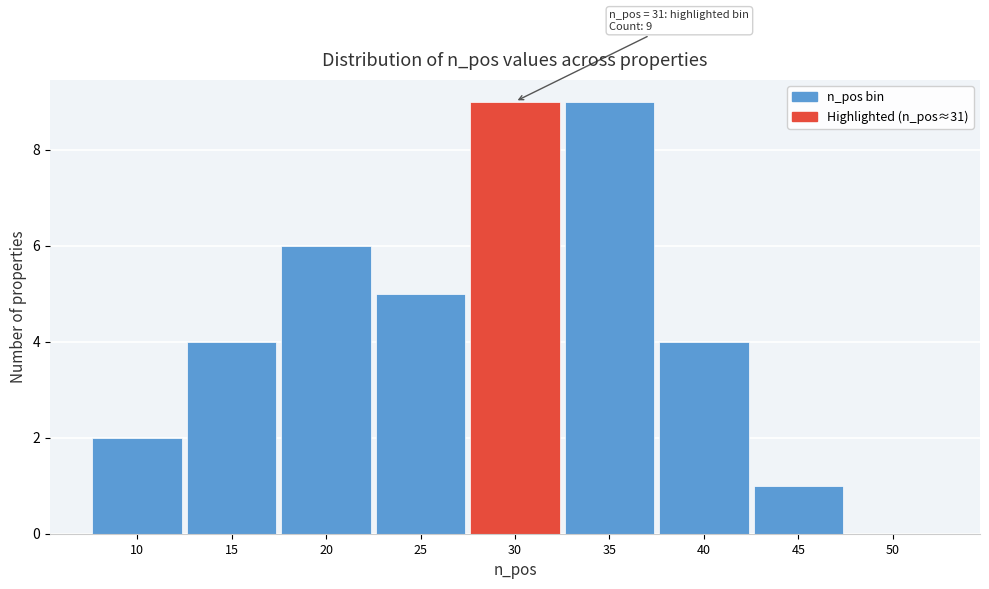

Reading left to right, list all the values displayed in this chart.

10=2	15=4	20=6	25=5	30=9	35=9	40=4	45=1	50=0